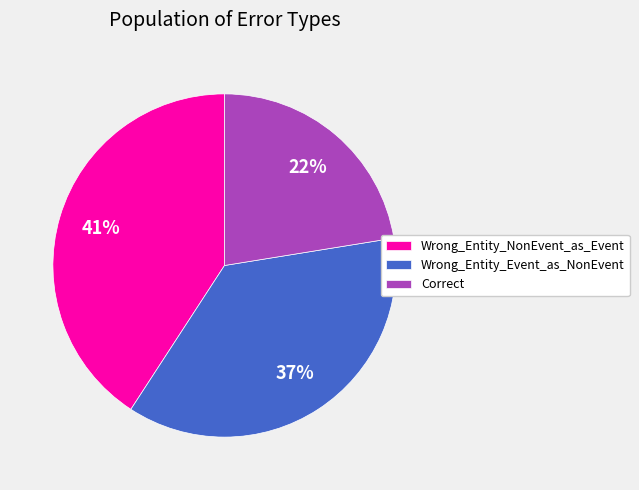

Rank the categories by value from highest to lowest.

Wrong_Entity_NonEvent_as_Event, Wrong_Entity_Event_as_NonEvent, Correct